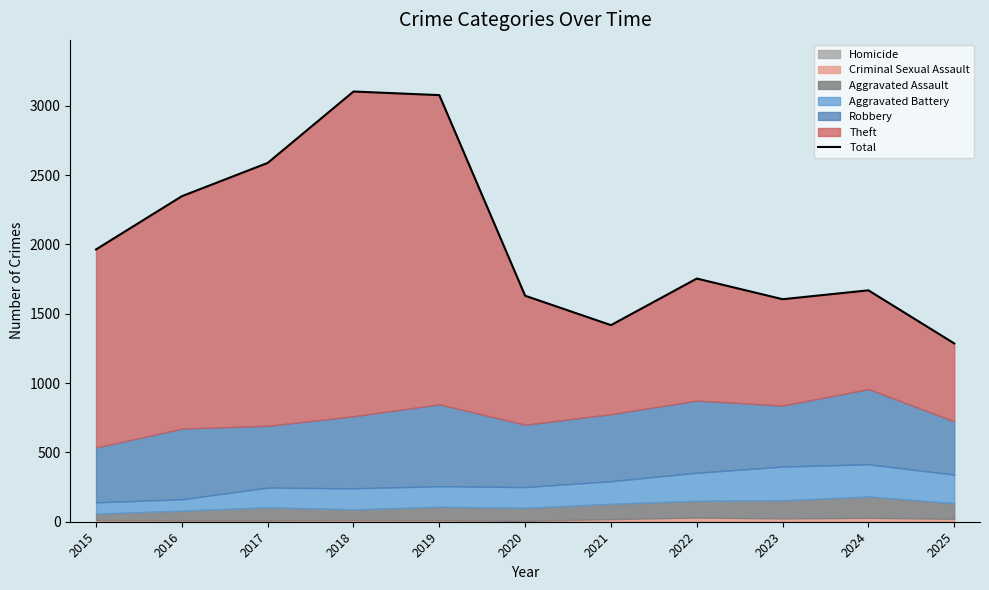

Approximately how many times larger is the value at 2025 compared to 2018?

0.4